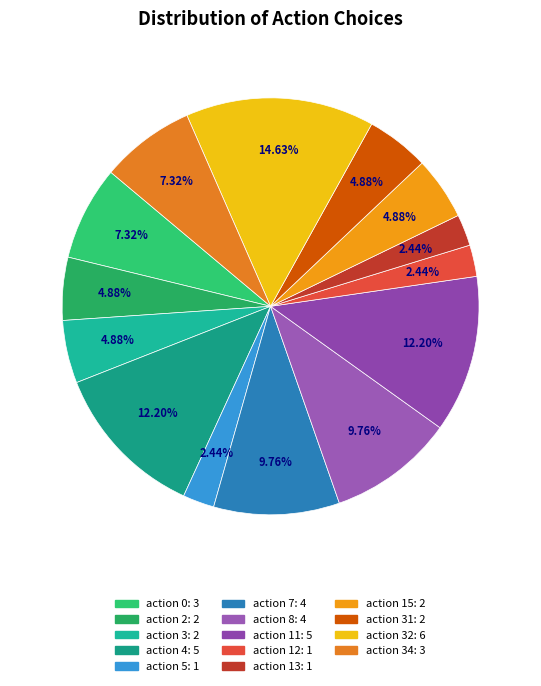

How many segments does this pie chart have?

14